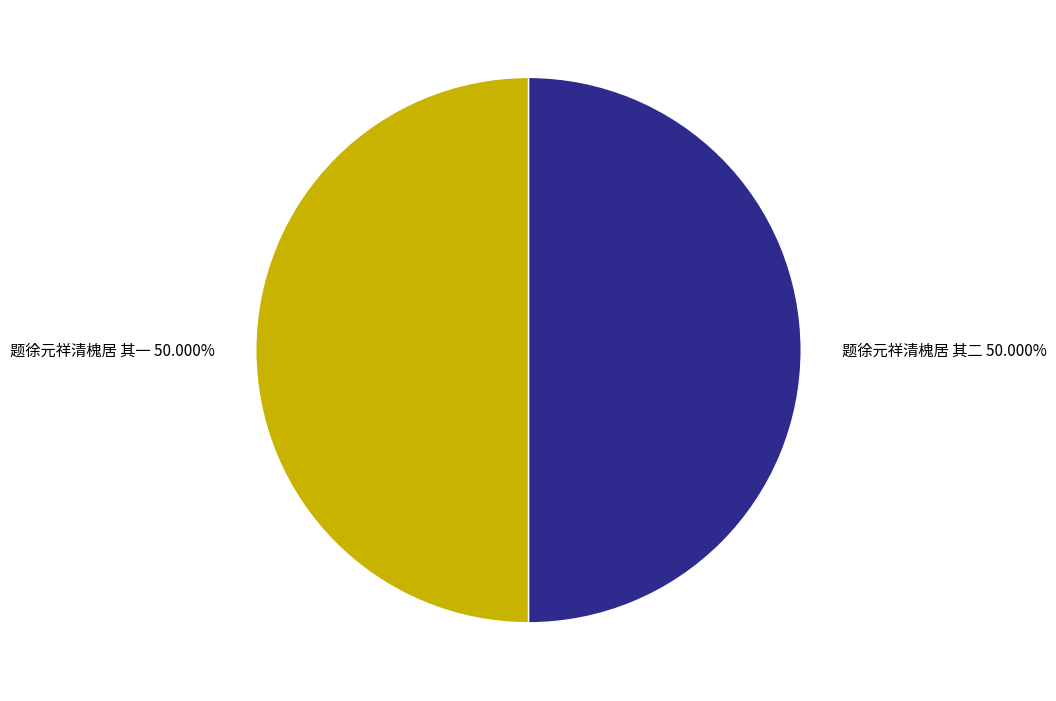

Combined, do 题徐元祥清槐居 其二 and 题徐元祥清槐居 其一 account for over 50%?

Yes